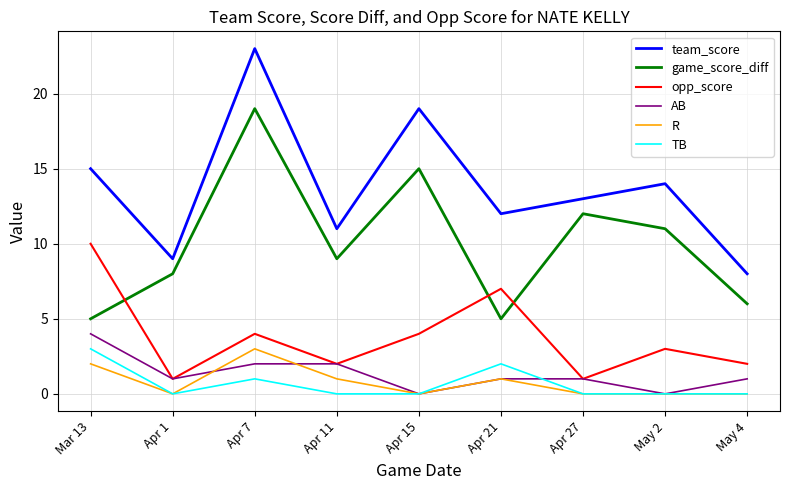

The game_score_diff series shows 17 at May 2. True or false?

False